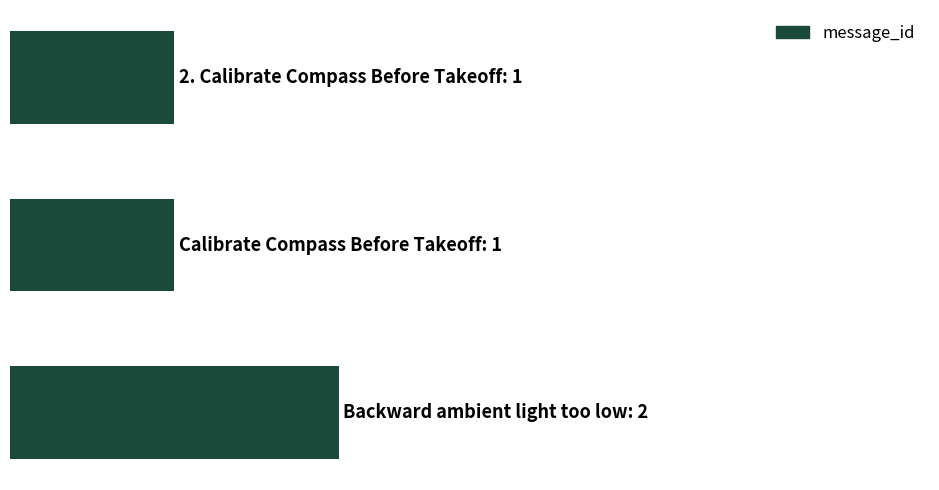

How many values are between 1 and 2?

3